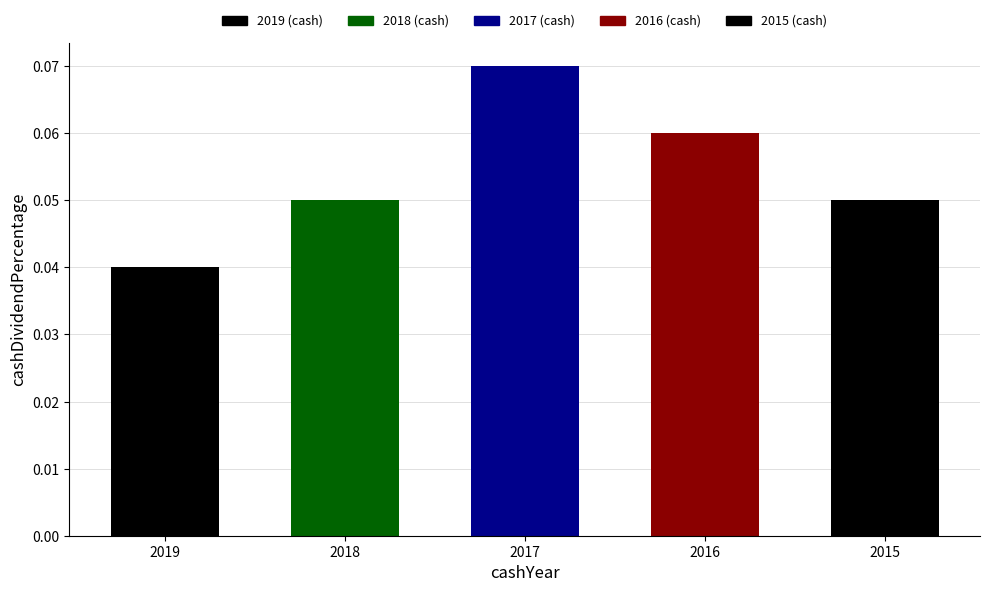

Where is the data nearest to the value 0?

2019